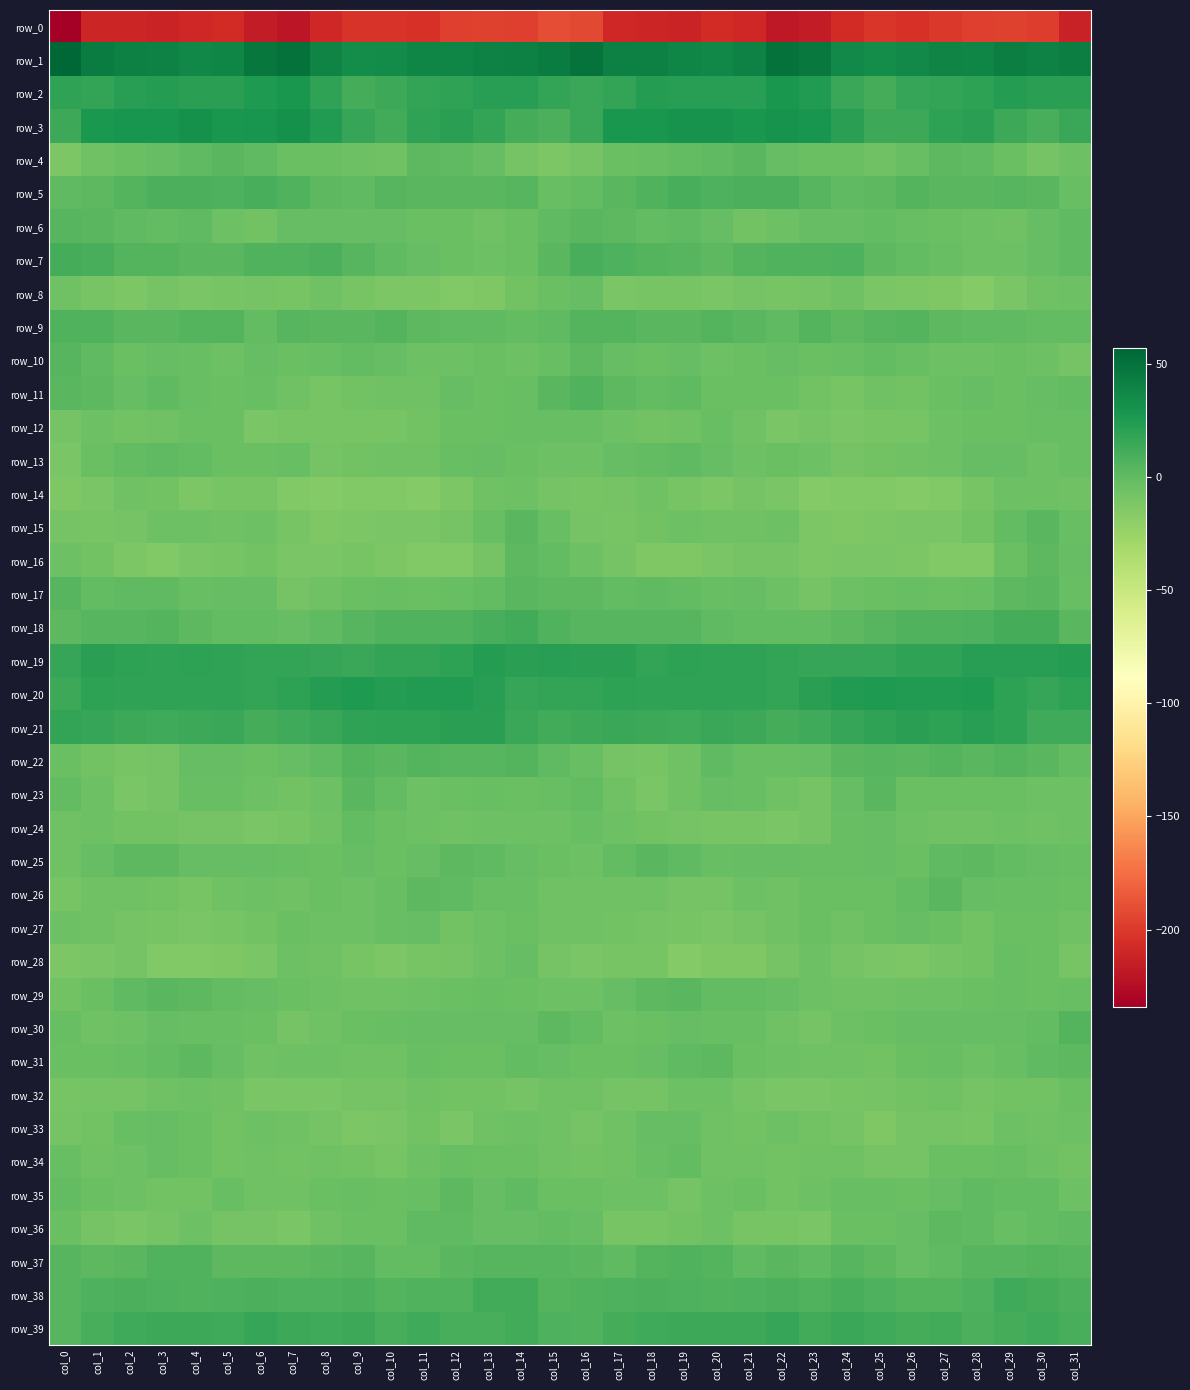

The value of row_29 at col_30 is -4.0. True or false?

True